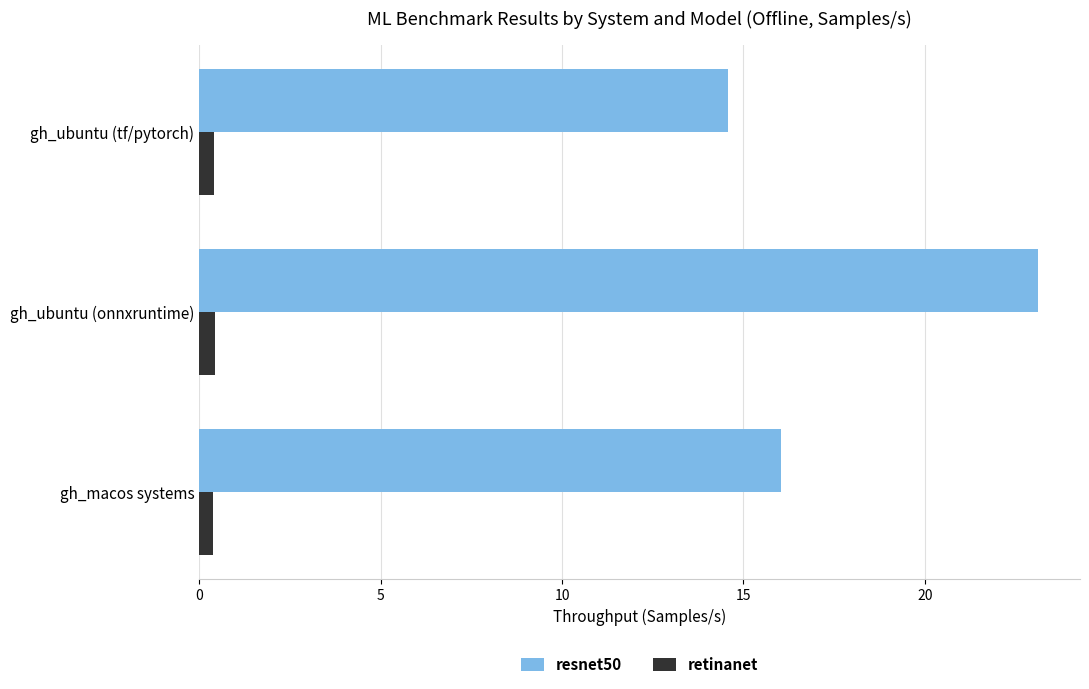

What is the minimum value for retinanet?

0.4